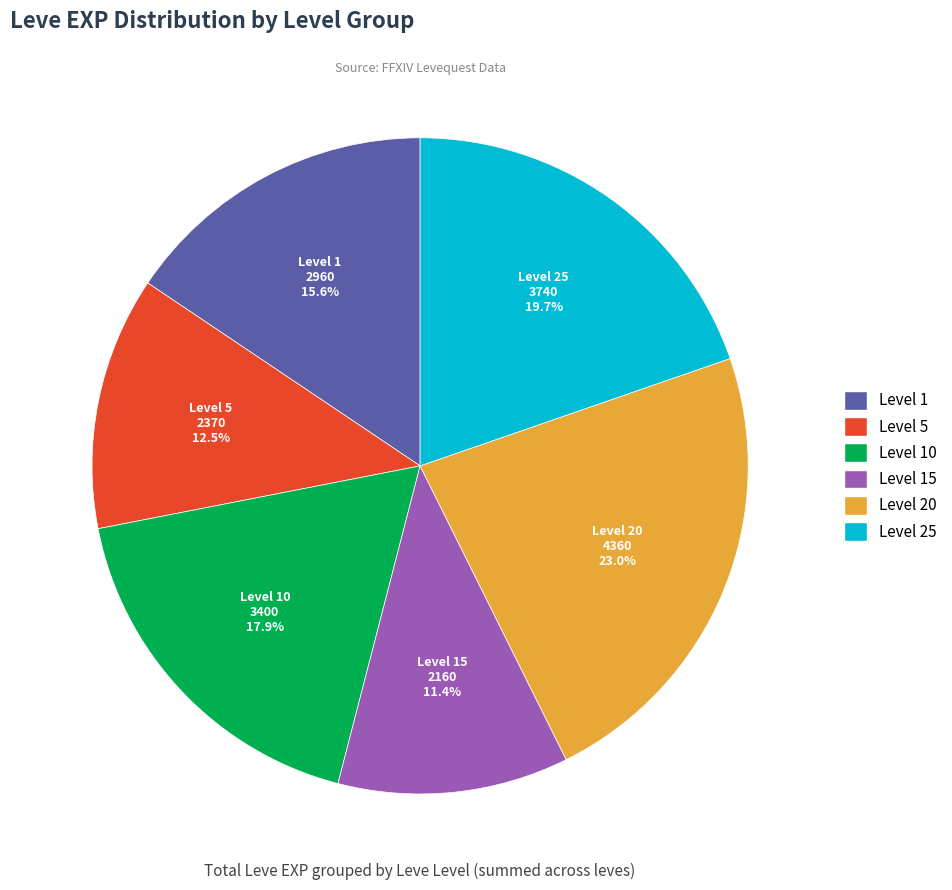

How many segments does this pie chart have?

6